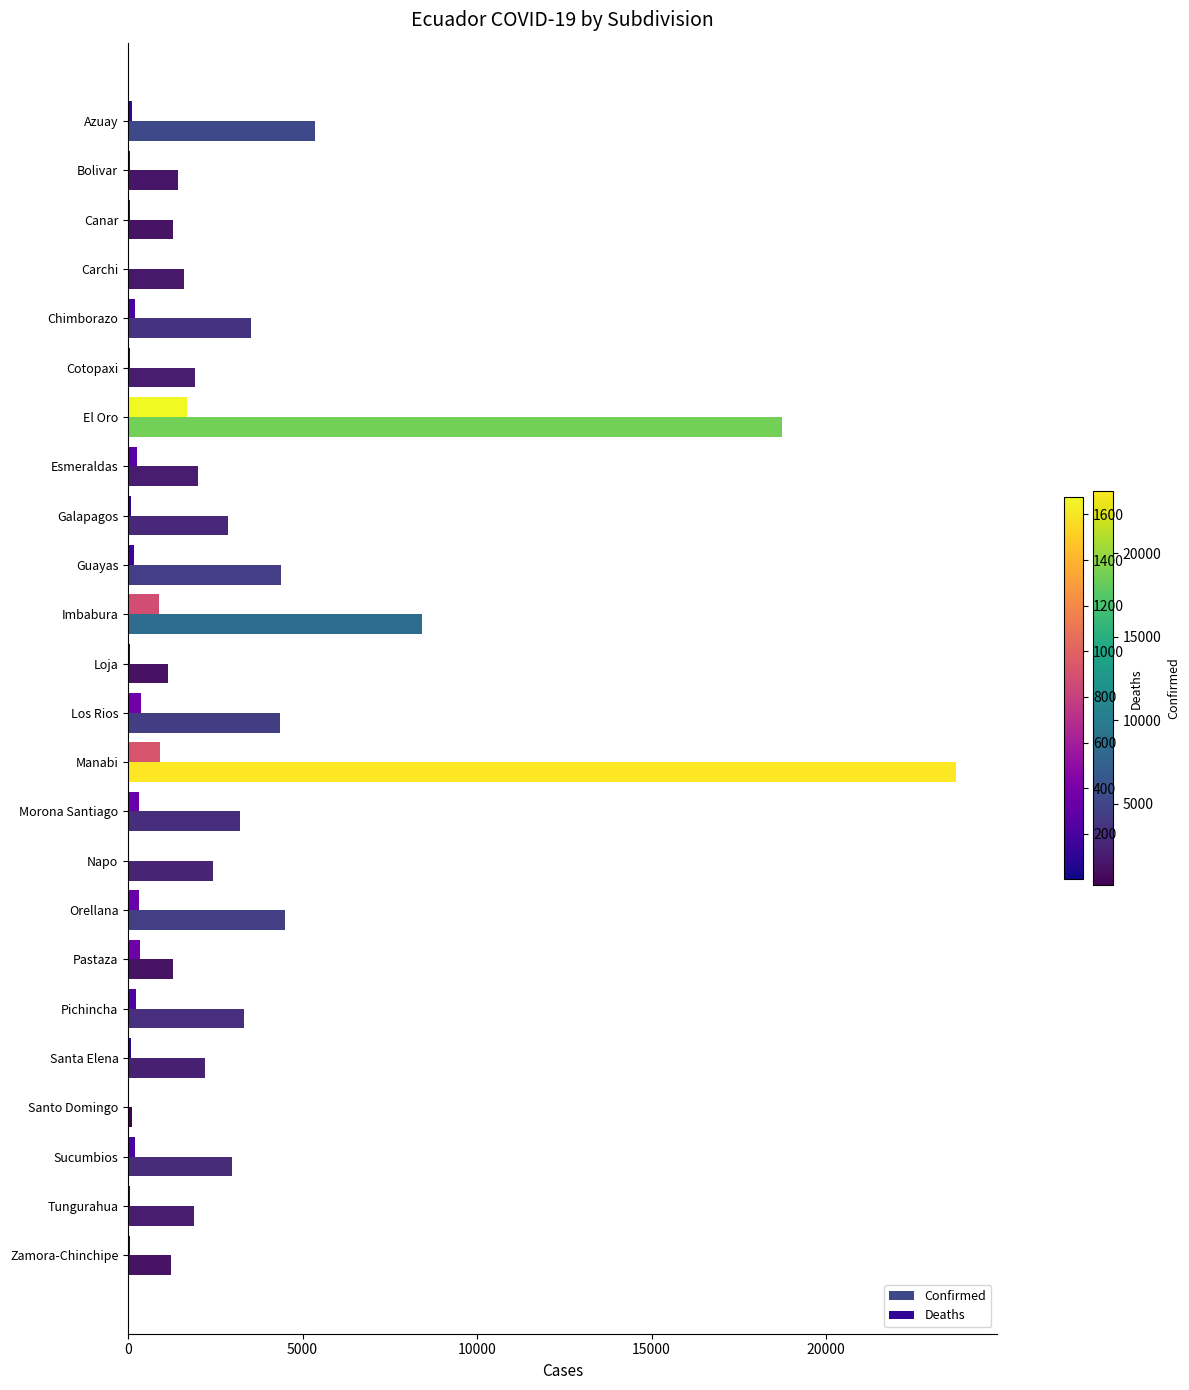

What is the sum of all Deaths values?

6537